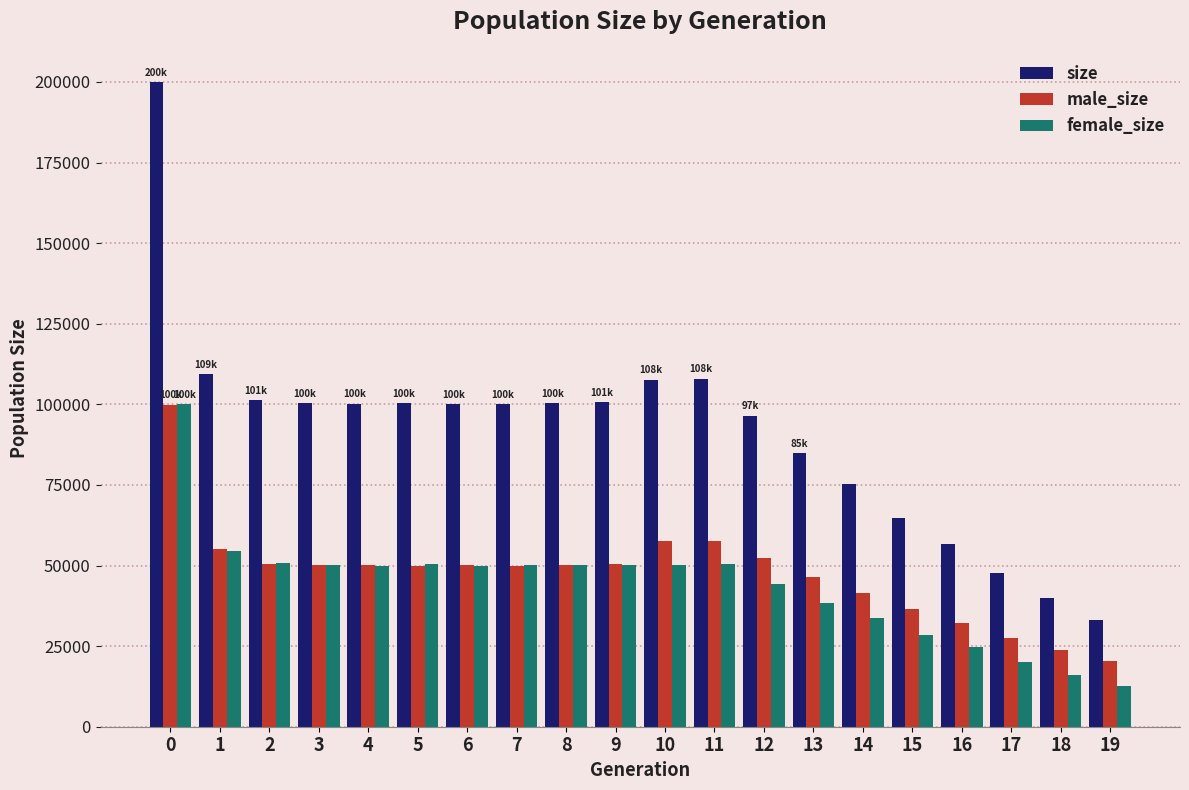

What is the maximum value shown in the chart?

199967